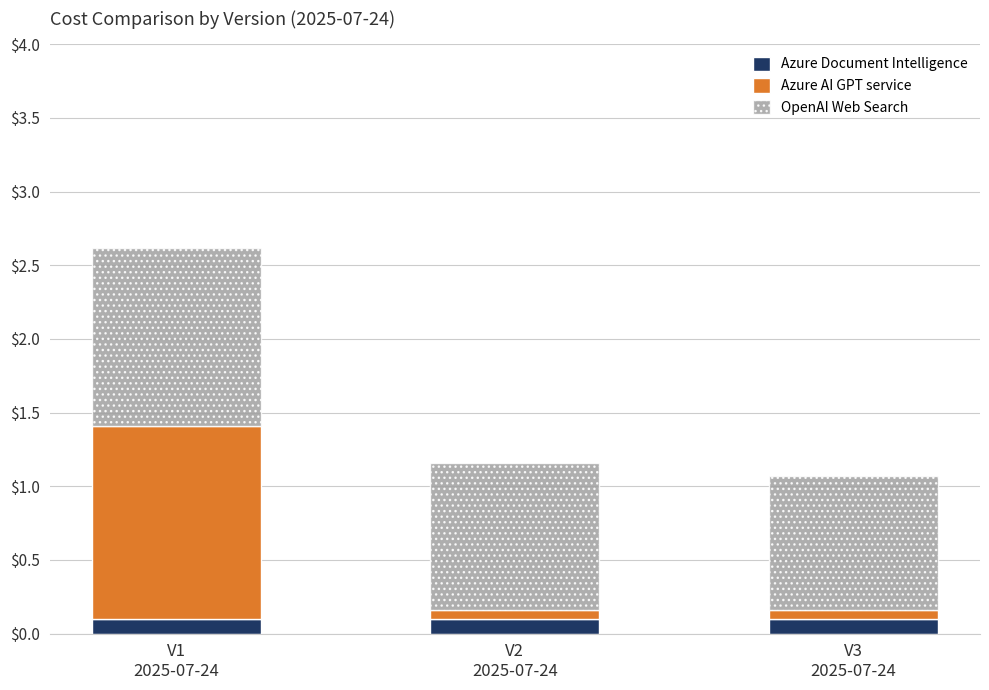

The value of Azure Document Intelligence at V1
2025-07-24 is 0.1. True or false?

True